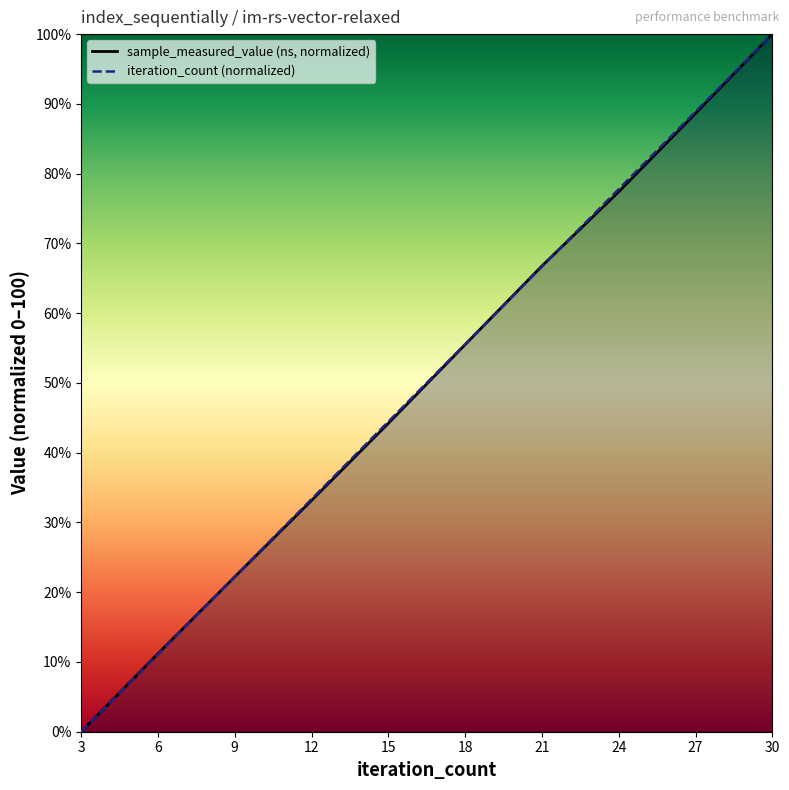

Which series has the largest total across all categories?

iteration_count (normalized)